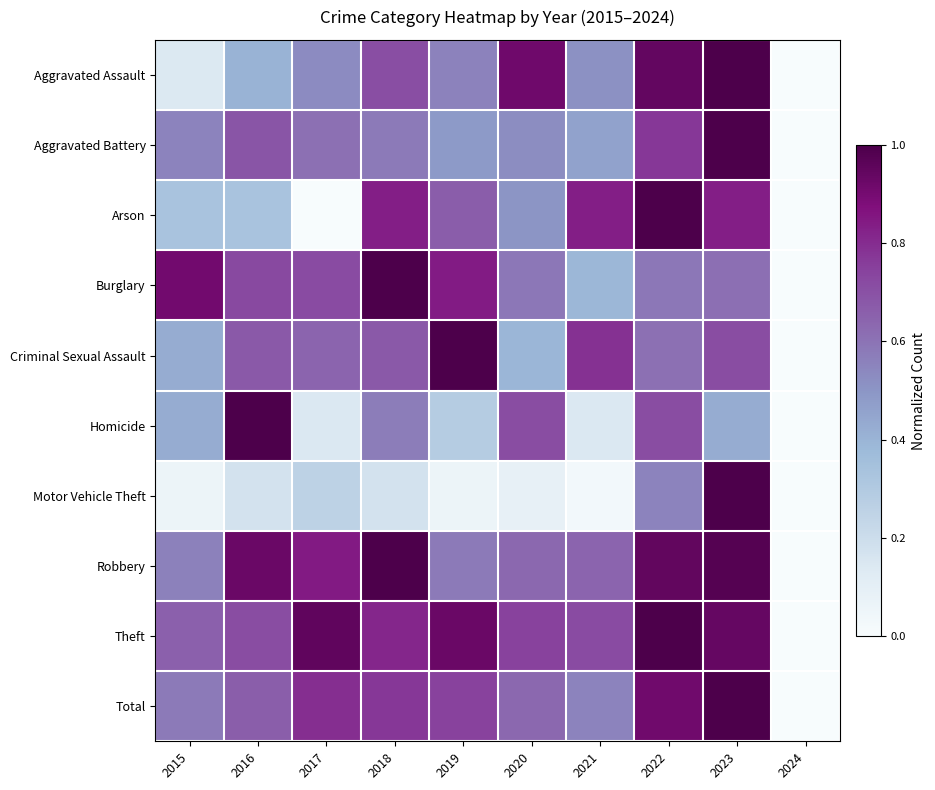

At which category is the sum across all series the highest?

2023